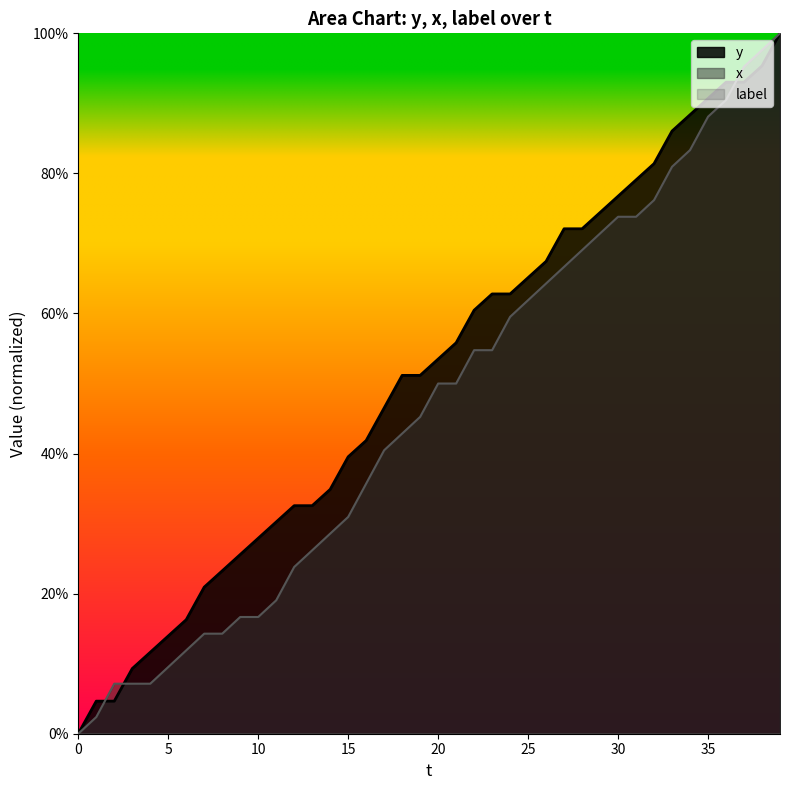

At which label does x first exceed 50?

22